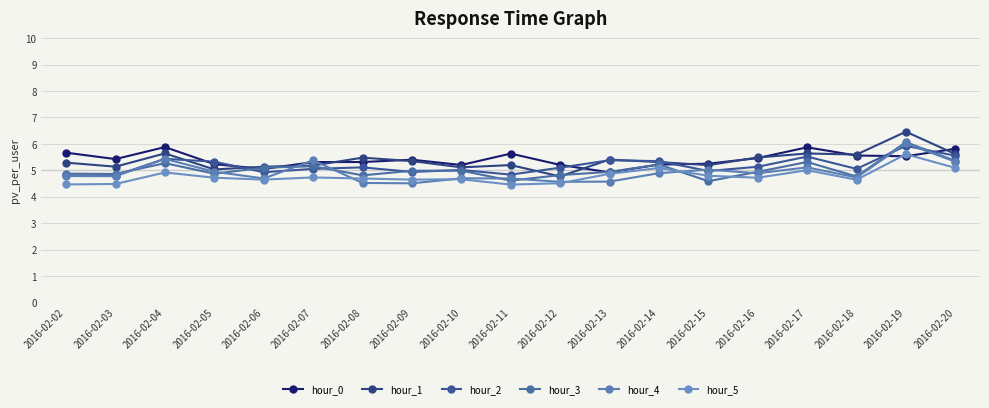

Reading right to left, list all the values displayed in this chart.

hour_0: 5.8	5.5	5.6	5.9	5.5	5.2	5.2	4.9	5.2	5.6	5.2	5.4	5.3	5.3	5.0	5.2	5.9	5.4	5.7
hour_1: 5.6	6.5	5.6	5.6	5.5	5.2	5.3	5.4	4.8	5.2	5.1	5.3	5.5	5.2	5.1	5.0	5.6	5.1	5.3
hour_2: 5.6	5.9	5.1	5.5	5.1	5.0	5.3	5.4	5.1	4.8	5.0	4.9	5.1	5.1	4.9	5.3	5.4	4.8	4.8
hour_3: 5.4	6.1	4.8	5.3	4.9	4.6	5.2	4.9	4.8	4.6	5.0	5.0	4.8	5.2	5.1	4.9	5.3	4.9	4.9
hour_4: 5.3	6.0	4.7	5.1	4.9	5.0	4.9	4.6	4.6	4.7	4.7	4.5	4.5	5.4	4.7	4.9	5.4	4.8	4.8
hour_5: 5.1	5.6	4.6	5.0	4.7	4.8	5.1	4.9	4.5	4.5	4.7	4.6	4.7	4.7	4.6	4.7	4.9	4.5	4.5